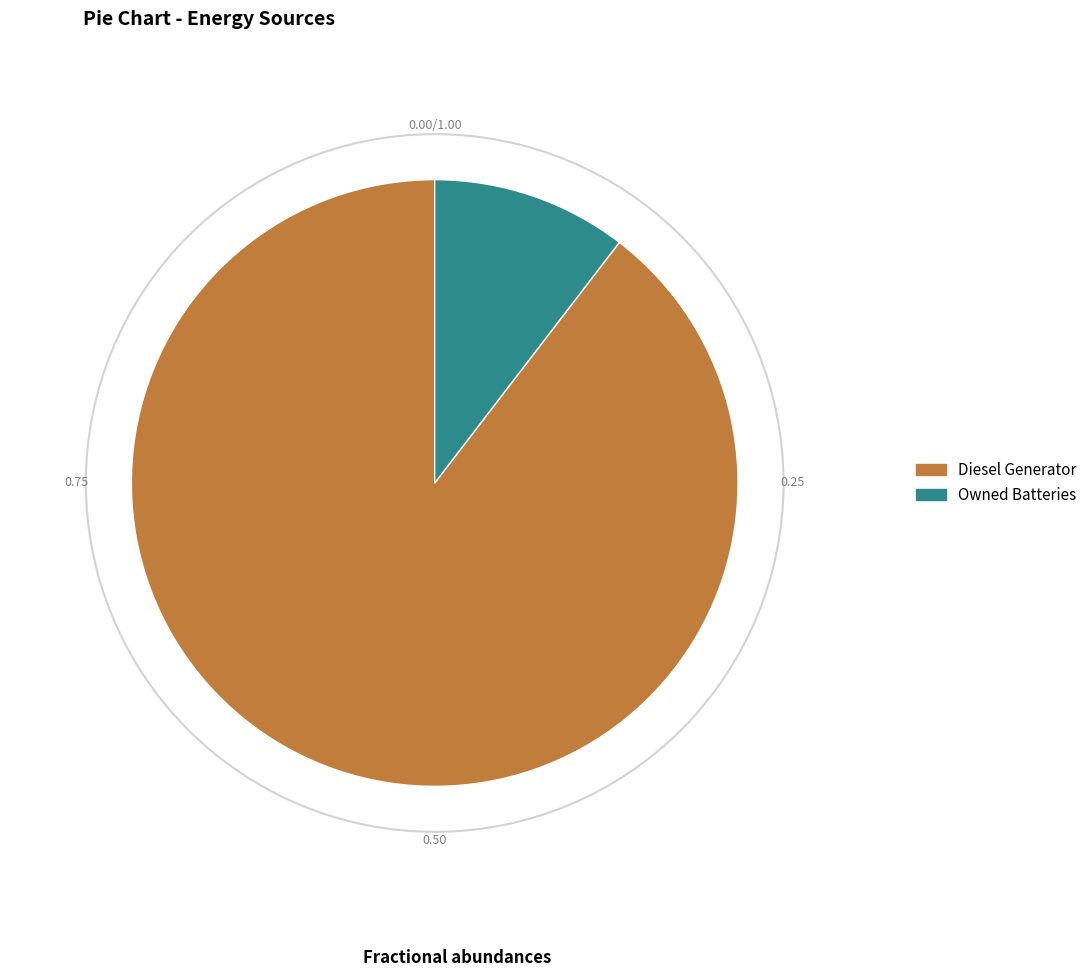

Which slice is the smallest?

Owned Batteries